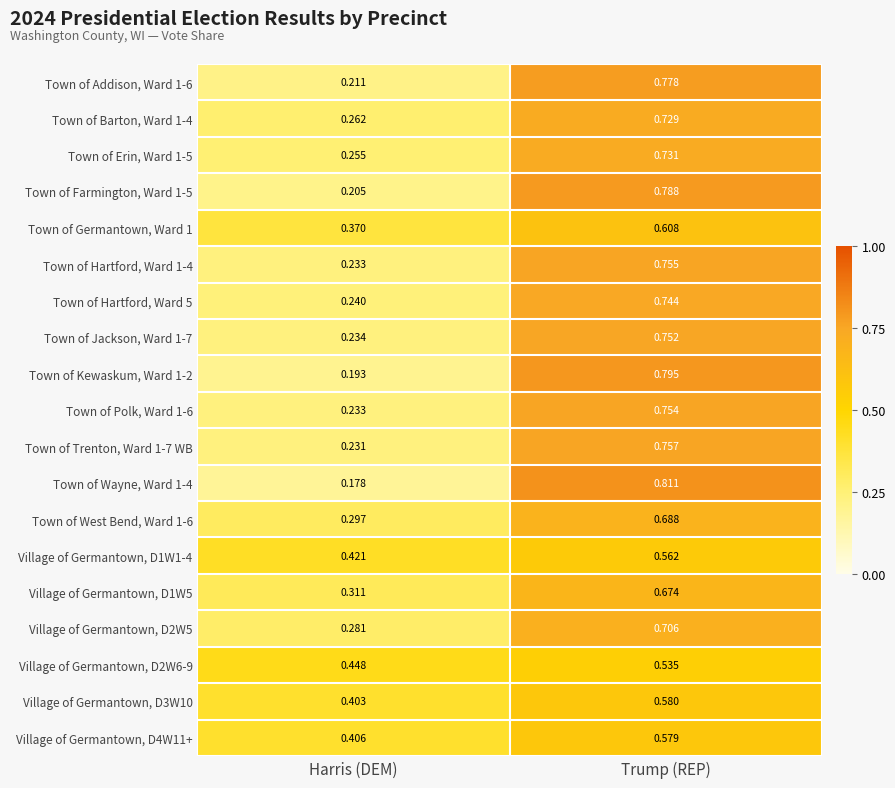

Is the value of Town of Trenton, Ward 1-7 WB at Trump (REP) greater than the value of Town of Jackson, Ward 1-7 at Trump (REP)?

Yes